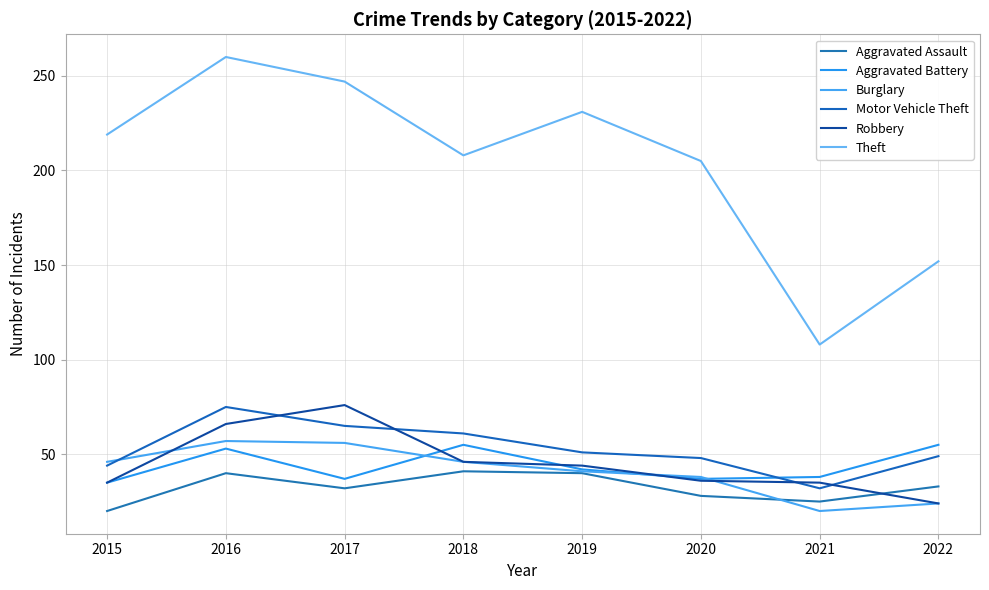

What is the difference between the maximum and minimum values in the Burglary series?

37